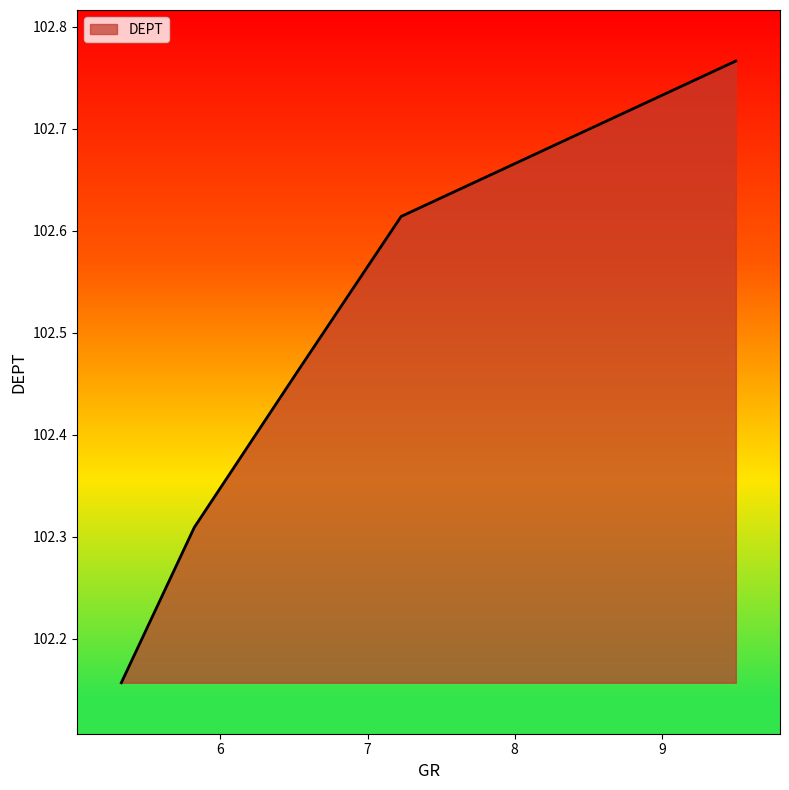

Count the values in the range 102 to 103.

5